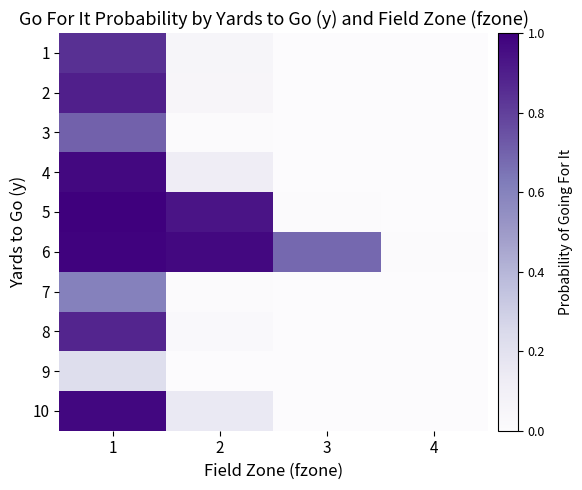

Reading right to left, what are all the values shown in this chart?

1: 4=0.0	3=0.0	2=0.1	1=0.8
2: 4=0.0	3=0.0	2=0.1	1=0.9
3: 4=0.0	3=0.0	2=0.0	1=0.7
4: 4=0.0	3=0.0	2=0.1	1=1.0
5: 4=0.0	3=0.0	2=0.9	1=1.0
6: 4=0.0	3=0.7	2=1.0	1=1.0
7: 4=0.0	3=0.0	2=0.0	1=0.6
8: 4=0.0	3=0.0	2=0.0	1=0.9
9: 4=0.0	3=0.0	2=0.0	1=0.2
10: 4=0.0	3=0.0	2=0.1	1=1.0